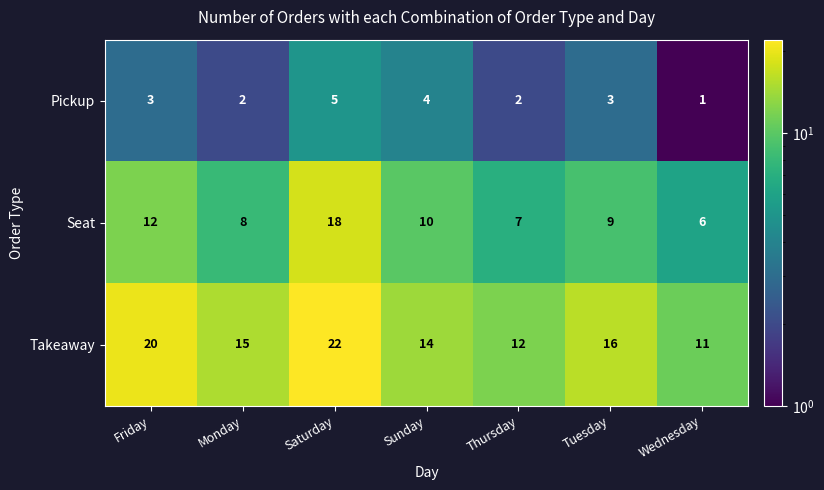

Is the value of Seat at Sunday greater than the value of Takeaway at Sunday?

No